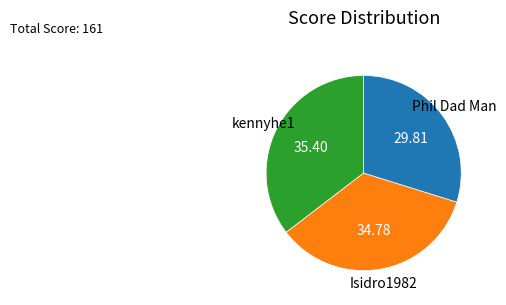

Which slice is the smallest?

Phil Dad Man